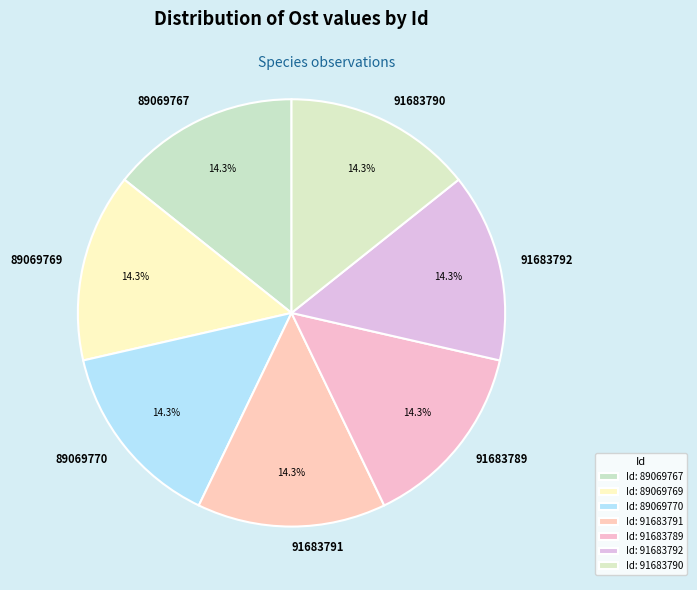

What percentage is the 89069770 slice, to the nearest percent?

14%